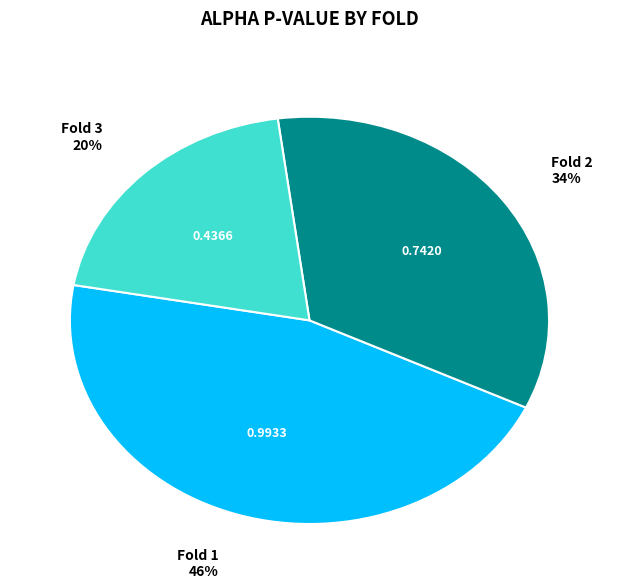

Which has a higher value, Fold 2 or Fold 1?

Fold 1